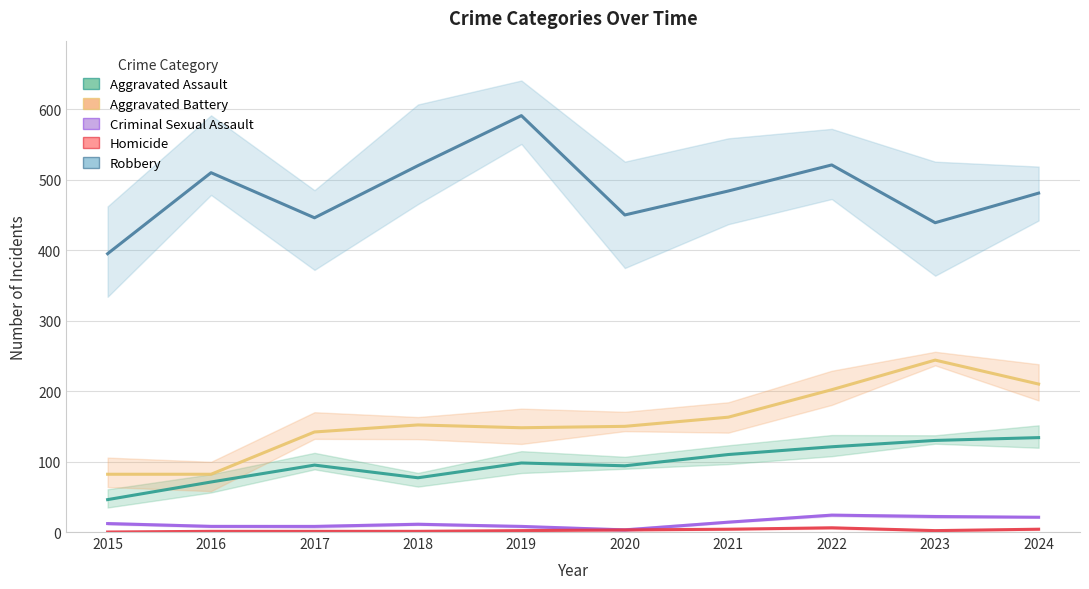

How many lines are shown in the chart?

5